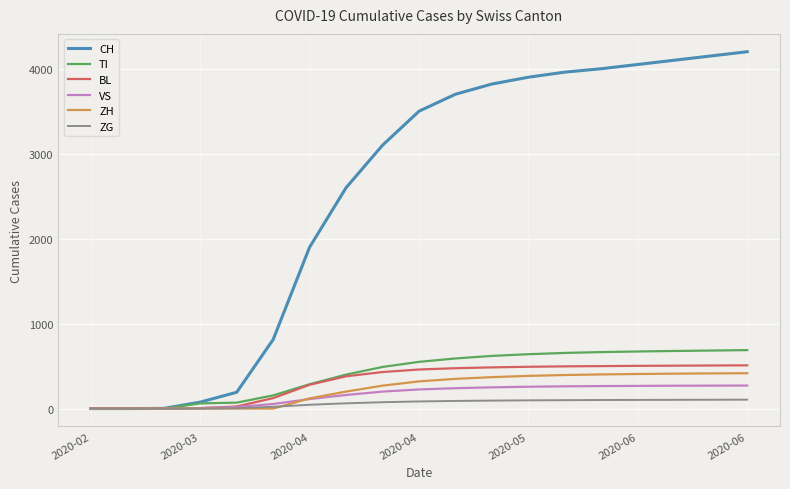

Which series has the largest range (max minus min)?

CH